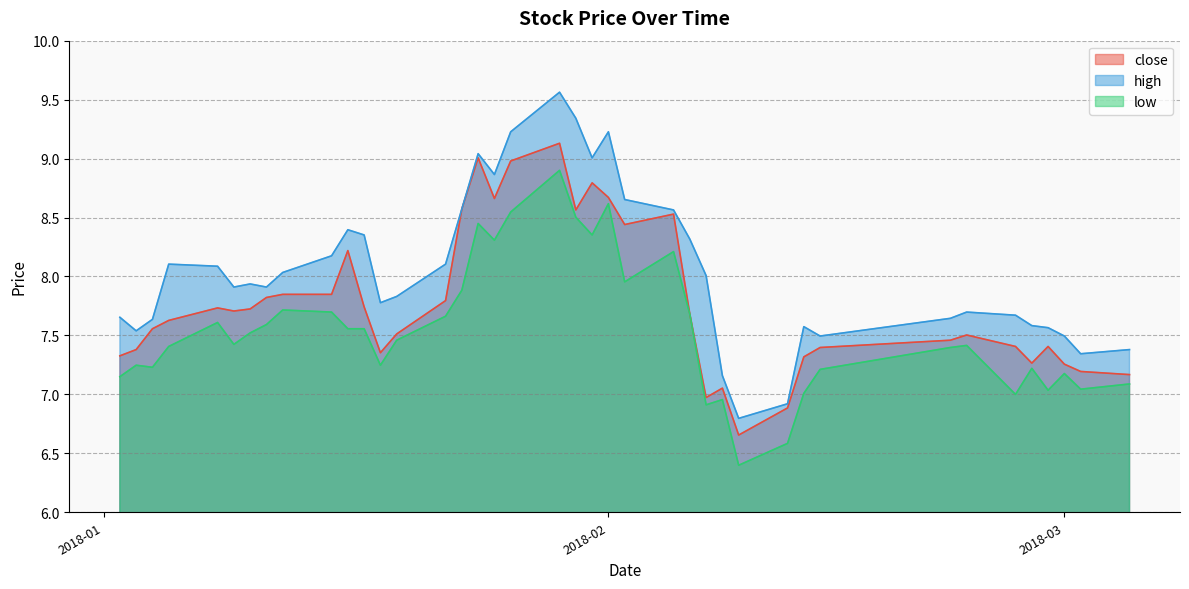

Does the chart have visible grid lines?

Yes